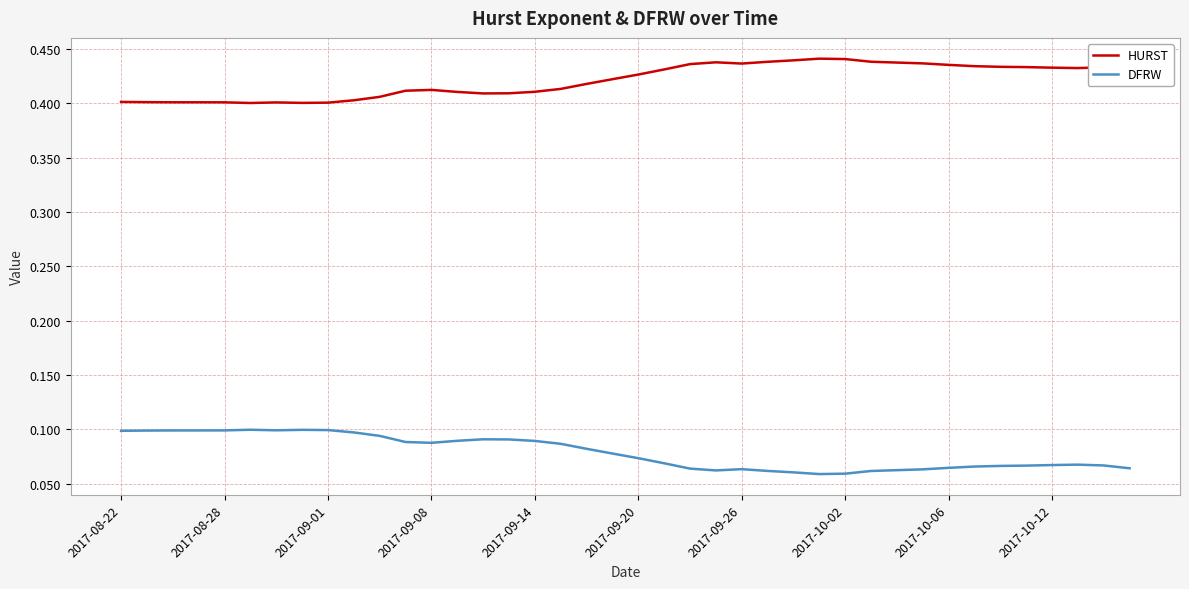

Which series has the largest total across all categories?

HURST